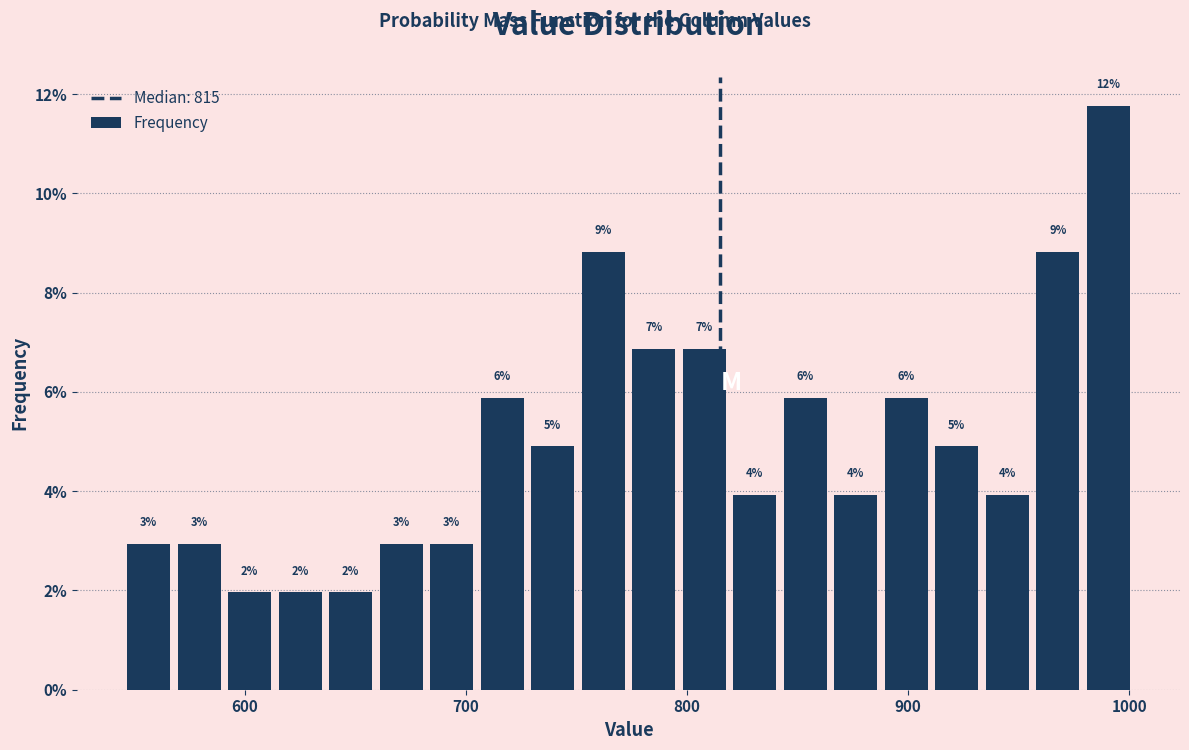

Read against the x-axis, roughly where is the centre of the tallest bar?

990